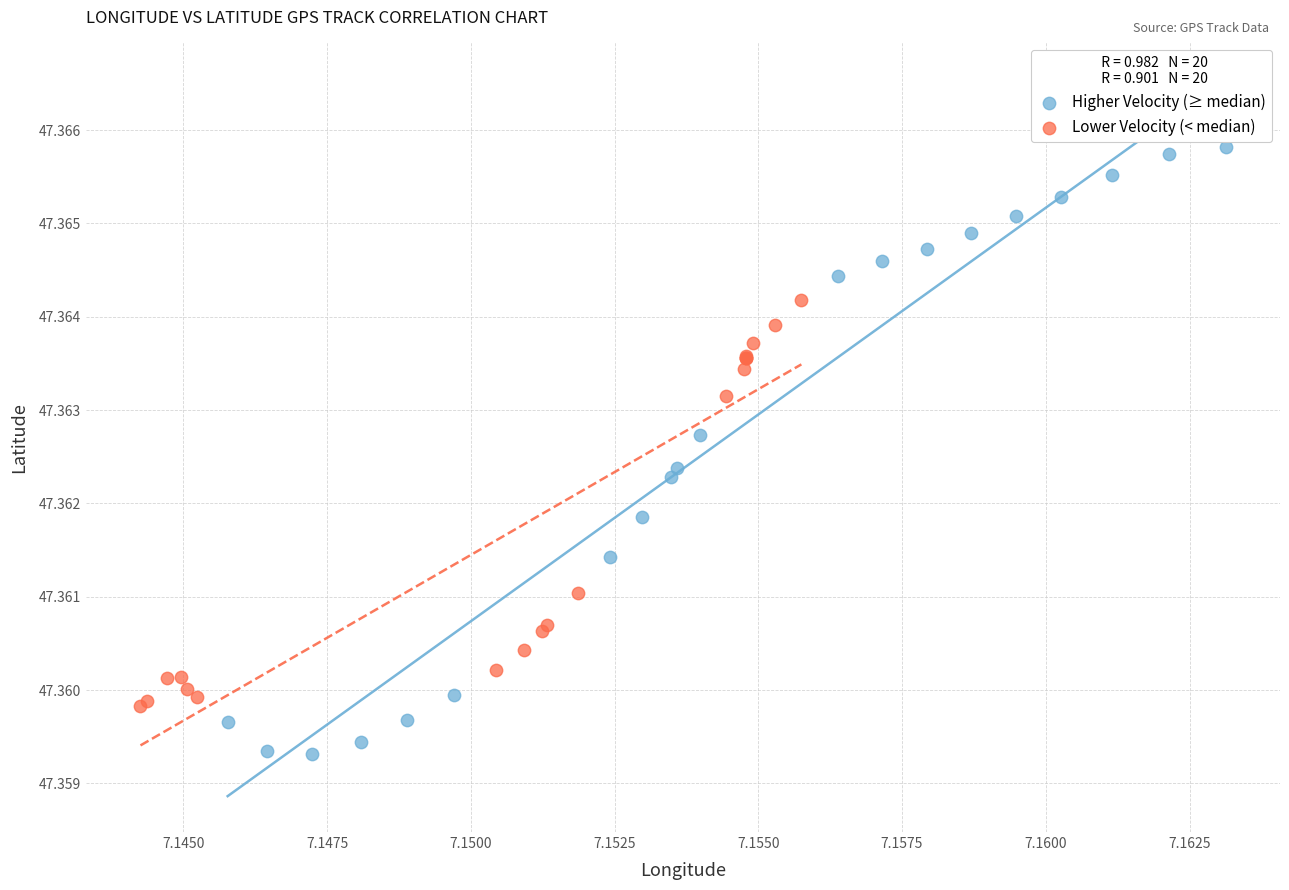

Which series reaches the maximum Y coordinate?

Higher Velocity (≥ median)